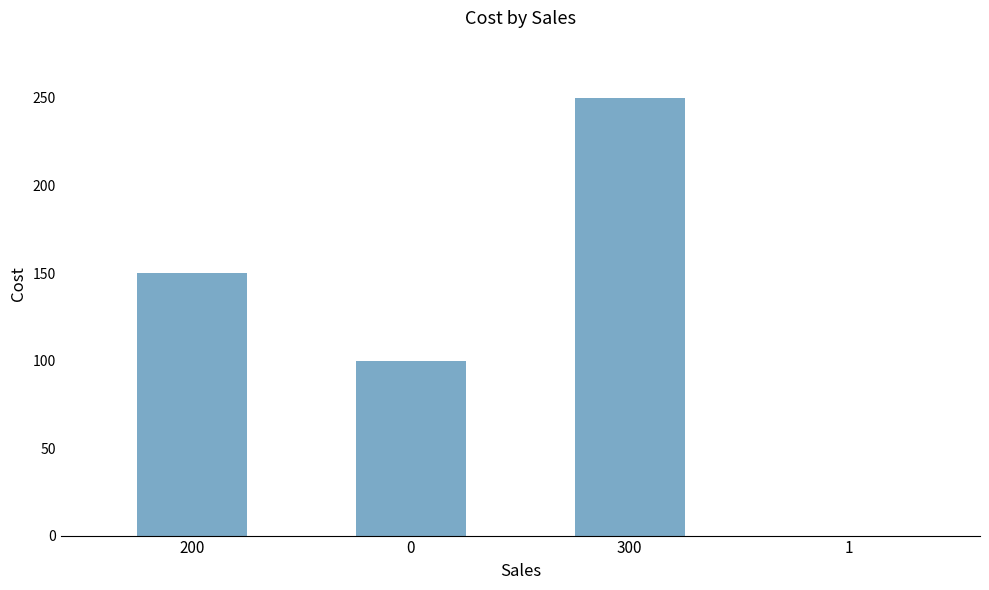

What is the change in value from 200 to 1?

-150